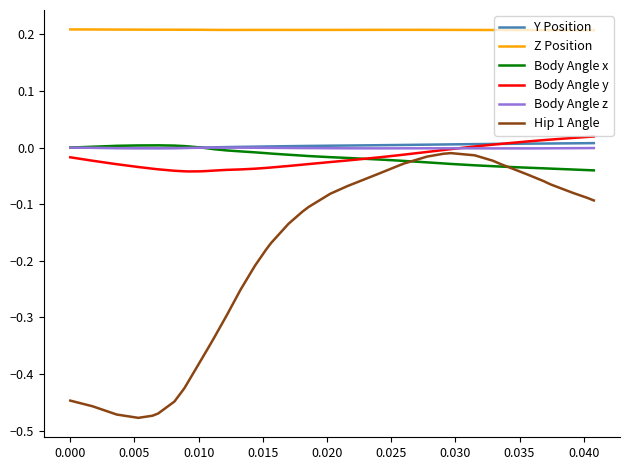

True or false: Body Angle y and Z Position cross at least once.

False